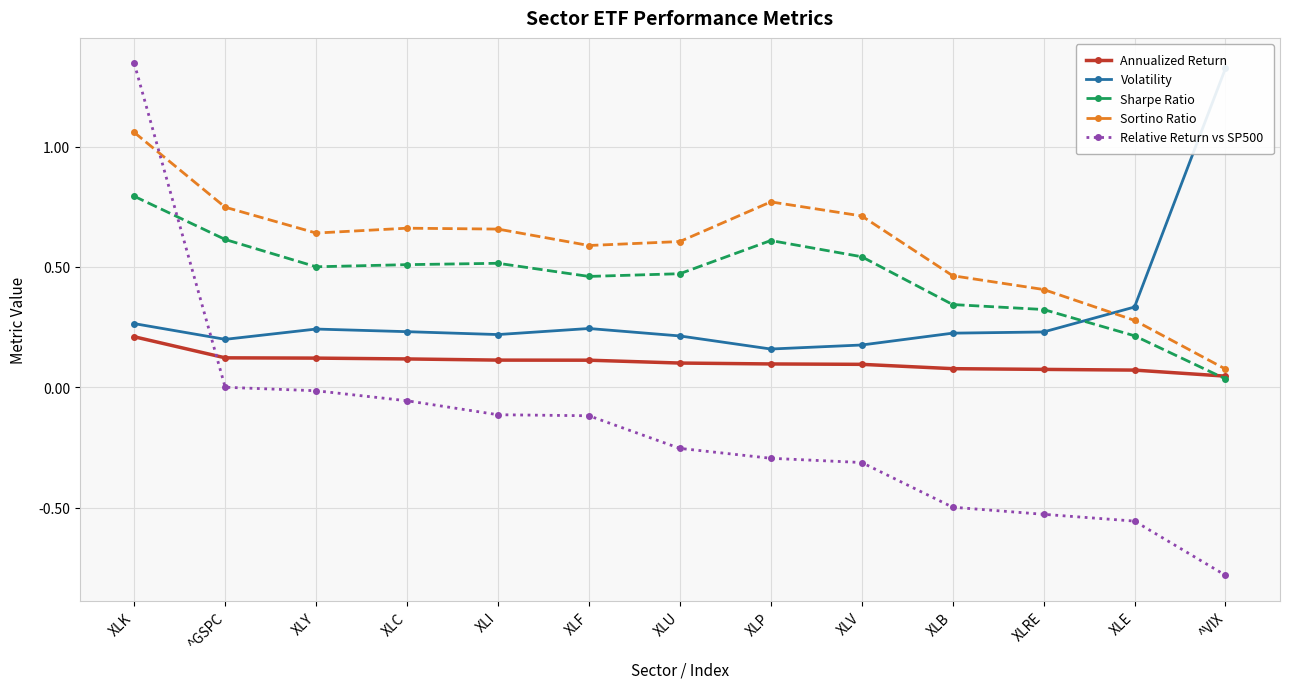

Does the chart display data point markers on the line(s)?

Yes